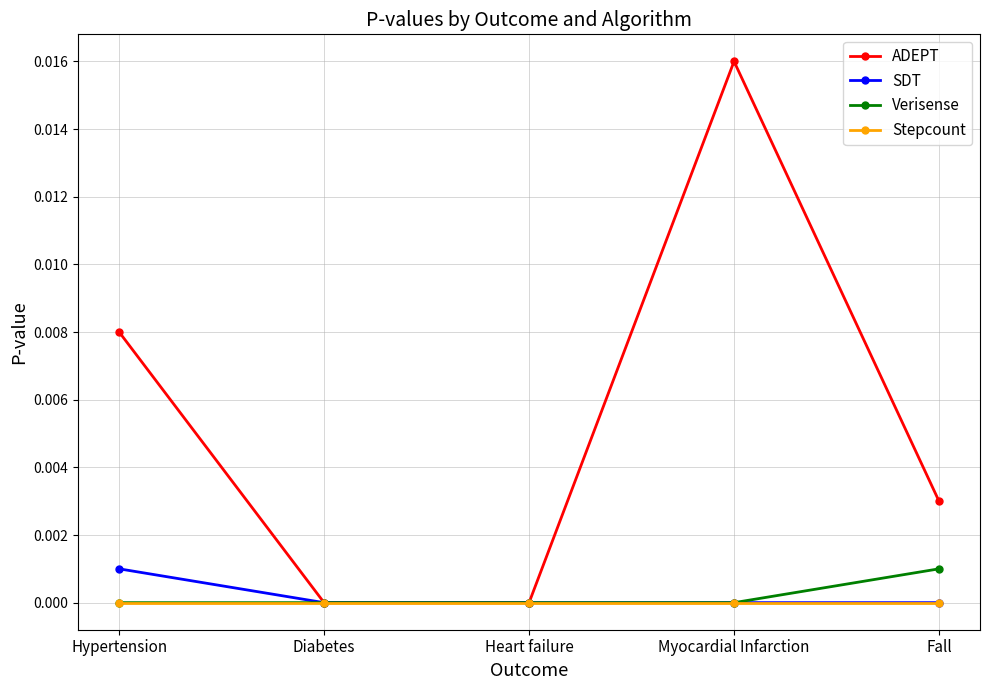

At which category does the chart reach its peak across all series?

Myocardial Infarction